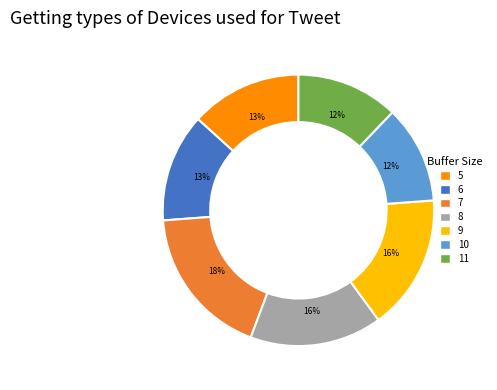

True or false: 11 accounts for 20% of the total.

False